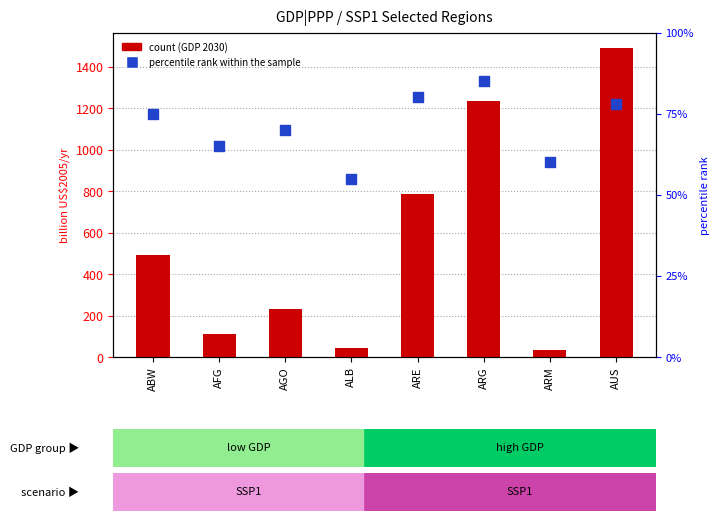

What is the total value across all series at AGO?

302.3